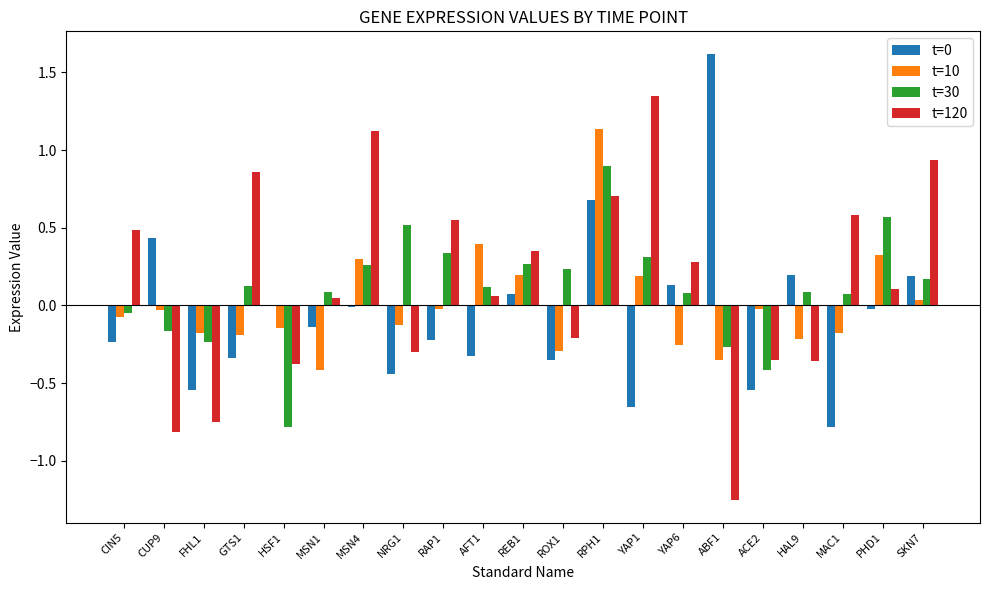

At which label does t=0 reach its peak?

ABF1